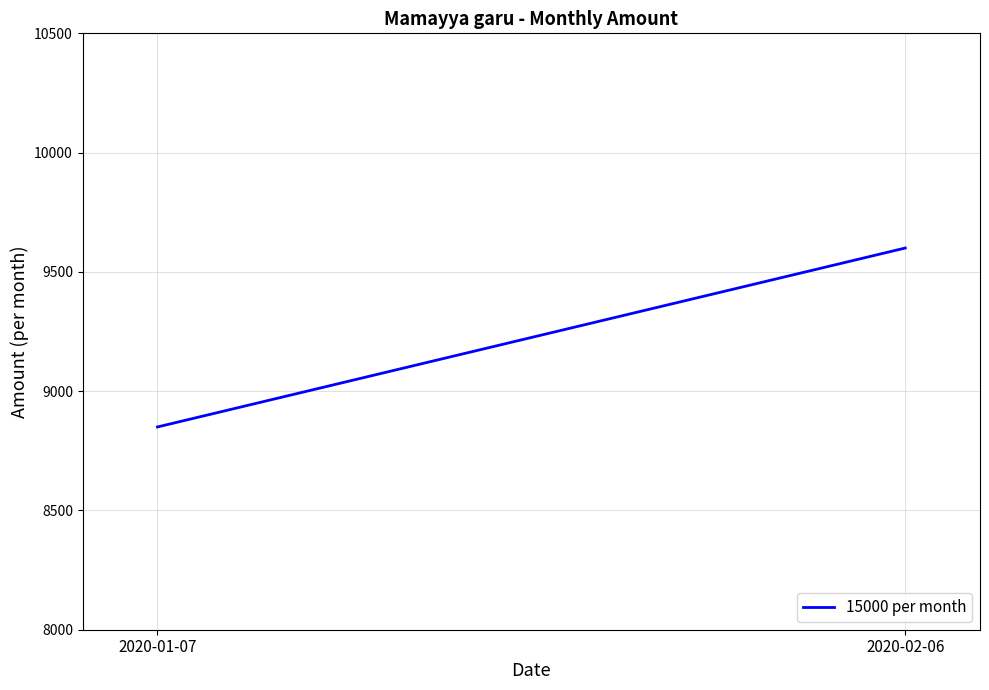

Rank the categories by value from lowest to highest.

2020-01-07, 2020-02-06